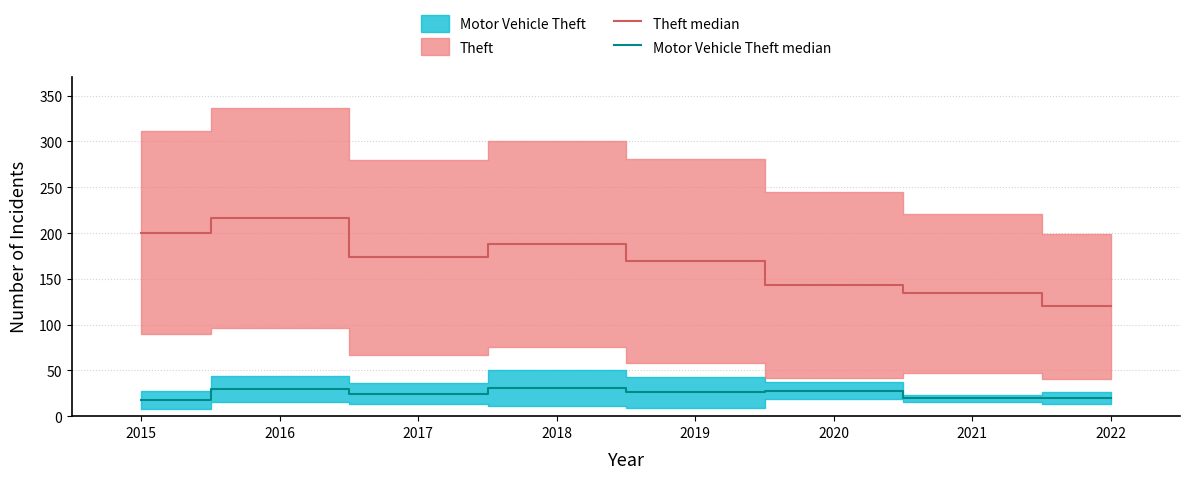

True or false: Motor Vehicle Theft median has more than 0 points higher than both neighbors.

True